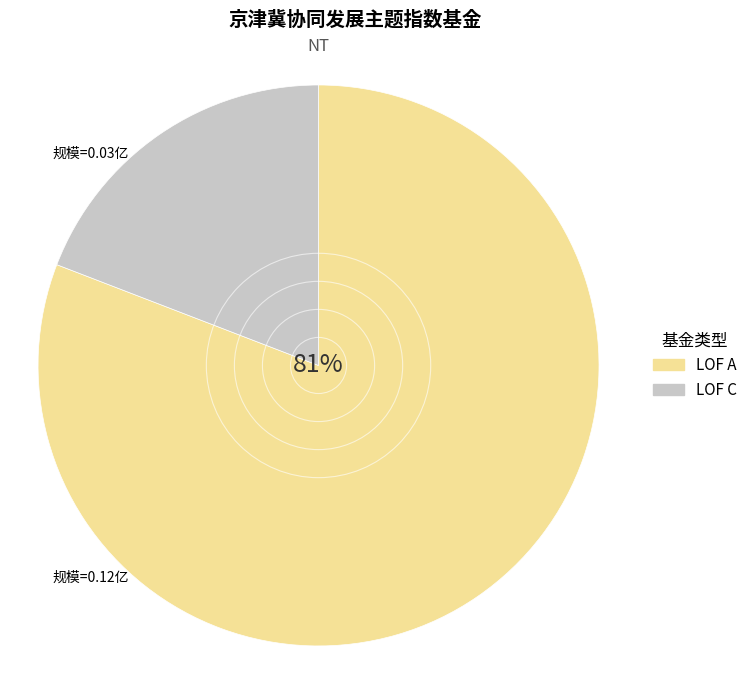

To the nearest percent, what is the average slice percentage?

50%